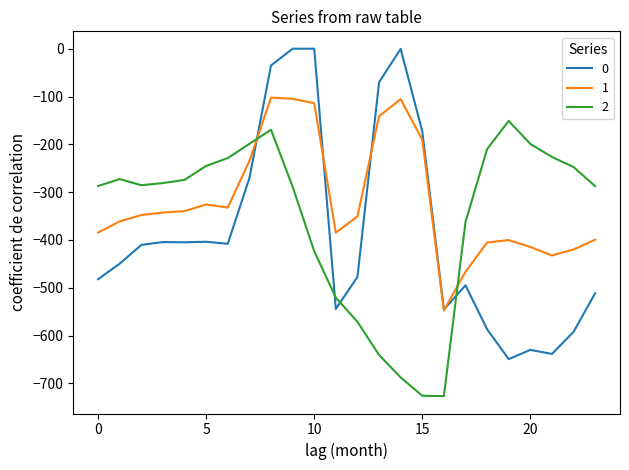

What is the difference between the maximum and minimum values in the 2 series?

575.6